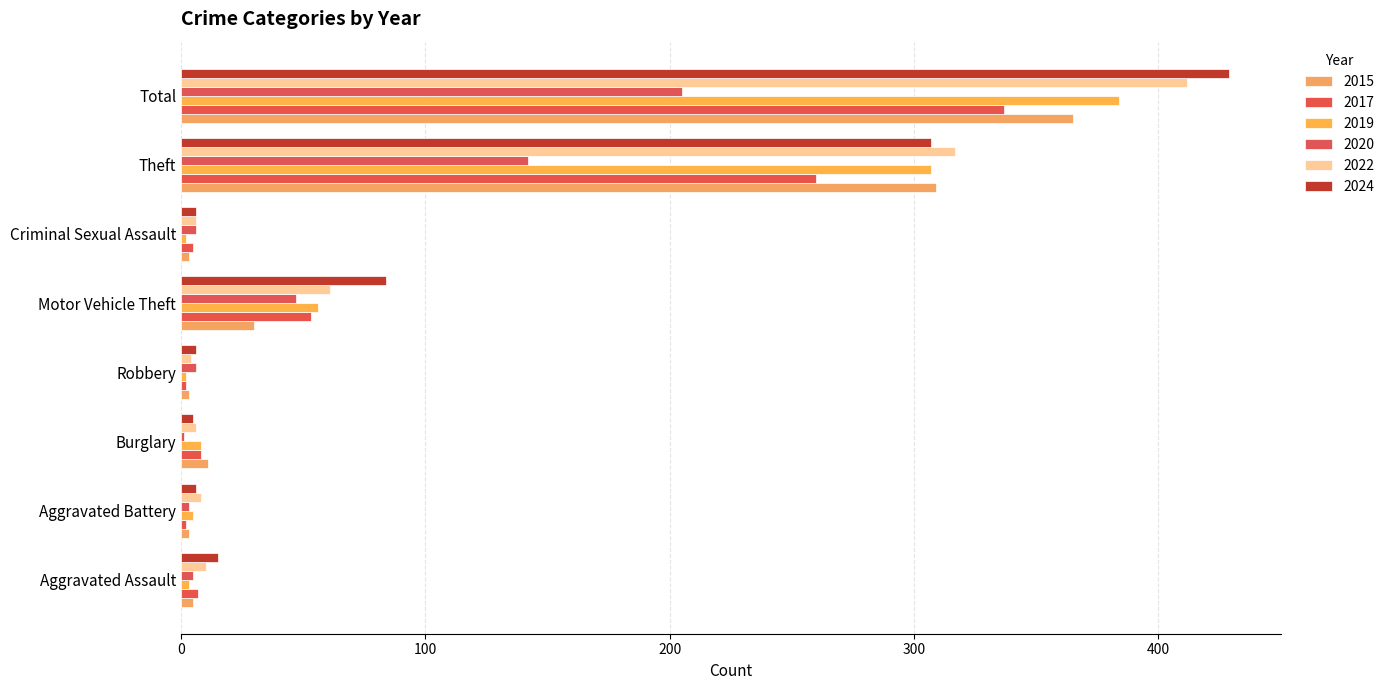

Reading right to left, transcribe all the data shown in this chart.

2015: Total=365	Theft=309	Criminal Sexual Assault=3	Motor Vehicle Theft=30	Robbery=3	Burglary=11	Aggravated Battery=3	Aggravated Assault=5
2017: Total=337	Theft=260	Criminal Sexual Assault=5	Motor Vehicle Theft=53	Robbery=2	Burglary=8	Aggravated Battery=2	Aggravated Assault=7
2019: Total=384	Theft=307	Criminal Sexual Assault=2	Motor Vehicle Theft=56	Robbery=2	Burglary=8	Aggravated Battery=5	Aggravated Assault=3
2020: Total=205	Theft=142	Criminal Sexual Assault=6	Motor Vehicle Theft=47	Robbery=6	Burglary=1	Aggravated Battery=3	Aggravated Assault=5
2022: Total=412	Theft=317	Criminal Sexual Assault=6	Motor Vehicle Theft=61	Robbery=4	Burglary=6	Aggravated Battery=8	Aggravated Assault=10
2024: Total=429	Theft=307	Criminal Sexual Assault=6	Motor Vehicle Theft=84	Robbery=6	Burglary=5	Aggravated Battery=6	Aggravated Assault=15